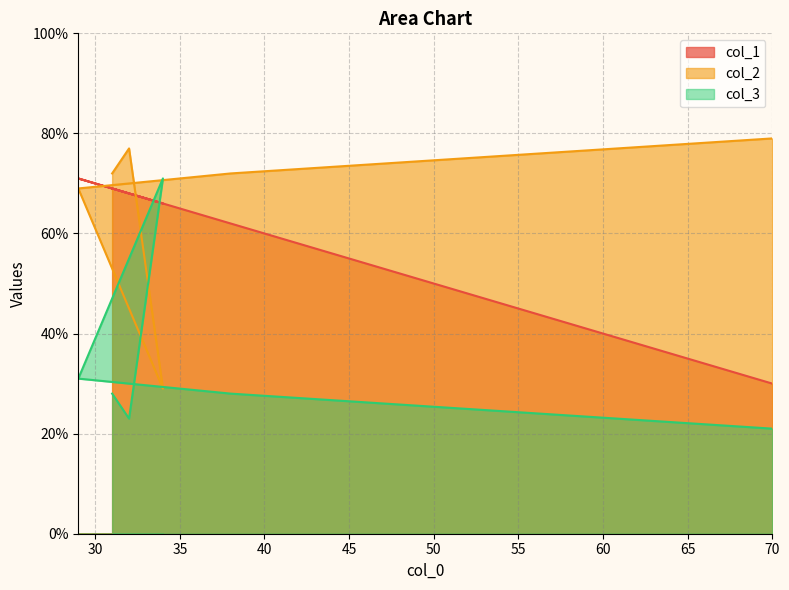

Which series has the largest range (max minus min)?

col_2